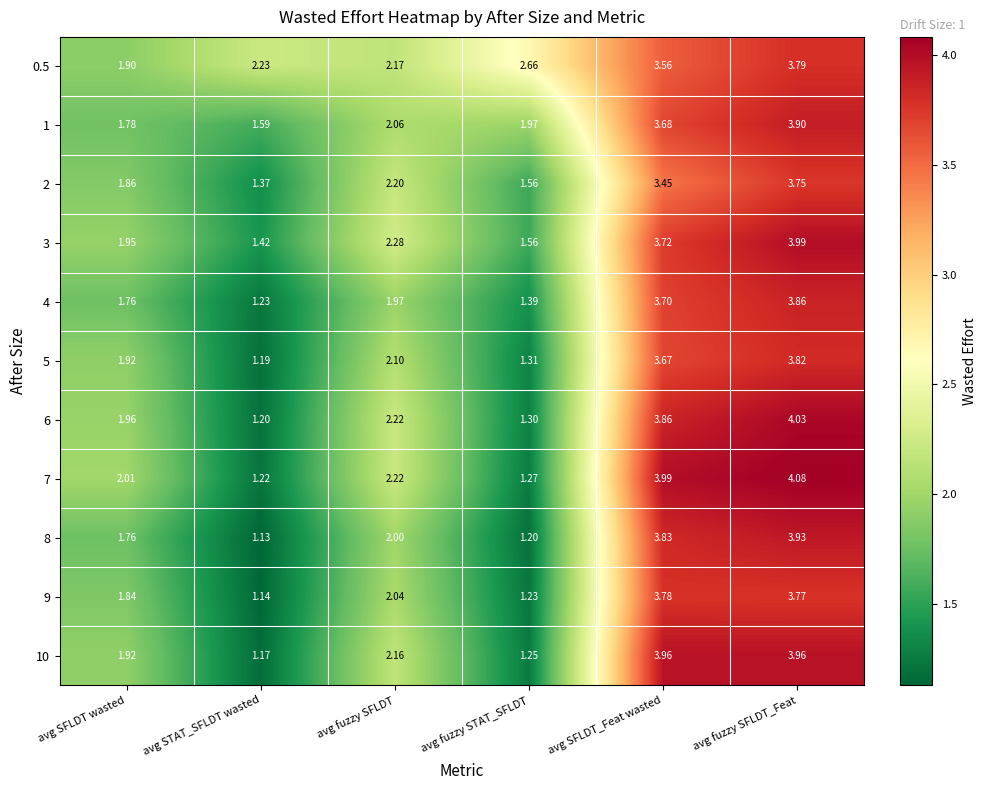

Which category has the highest value across all series?

avg fuzzy SFLDT_Feat